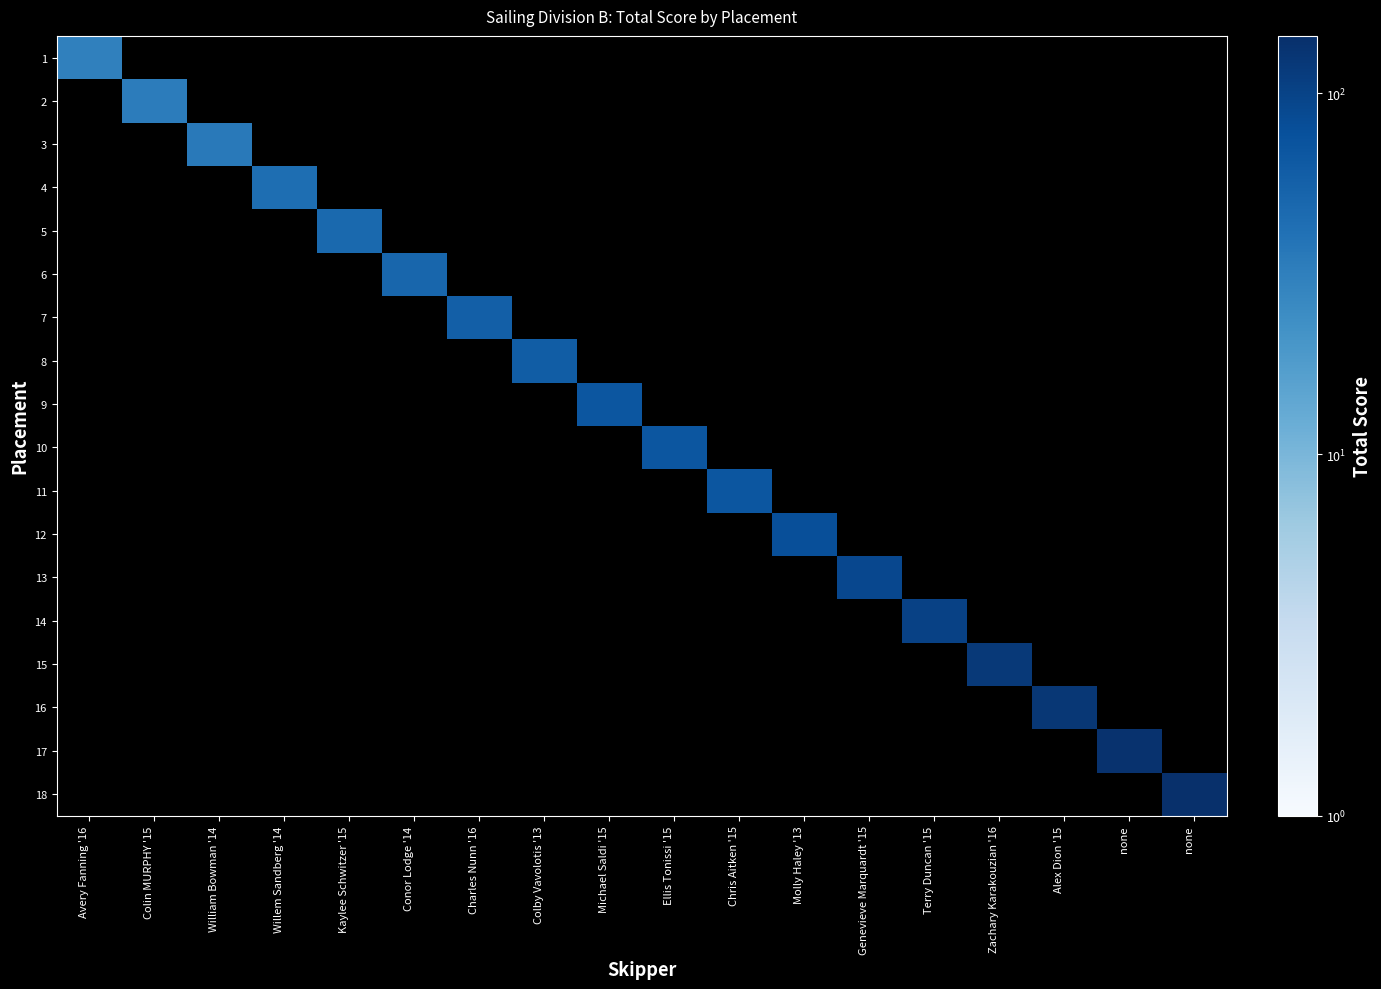

List the series in order of their peak value, lowest first.

1, 2, 3, 4, 5, 6, 7, 8, 9, 10, 11, 12, 13, 14, 15, 16, 17, 18